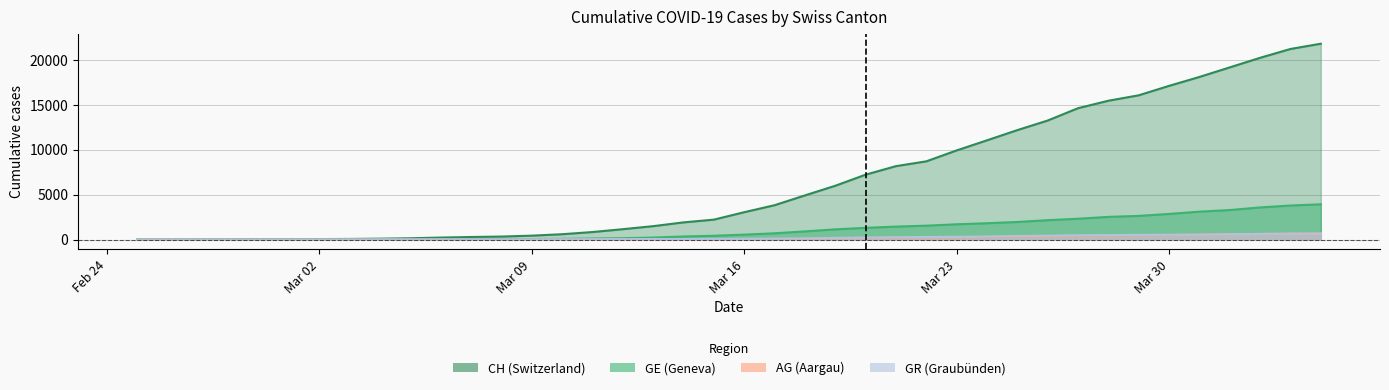

Reading left to right, extract all data points from this chart.

CH: 0	5	9	19	31	38	56	70	100	146	223	287	336	435	595	838	1156	1493	1913	2219	3047	3825	4917	5989	7225	8175	8709	9925	11050	12186	13253	14627	15457	16063	17113	18105	19171	20238	21220	21807
GE: 0	1	1	4	8	9	10	13	15	20	29	42	44	59	79	112	153	223	342	424	548	700	910	1138	1306	1444	1548	1702	1819	1958	2159	2320	2526	2637	2854	3108	3288	3581	3792	3927
AG: 0	1	1	1	3	4	7	7	10	11	12	14	14	15	18	20	27	30	33	43	56	69	96	134	175	223	235	245	283	318	367	407	444	485	506	554	596	631	673	702
GR: 0	2	2	6	6	6	9	9	12	14	16	17	18	18	22	31	43	53	56	71	84	101	128	182	226	258	284	300	343	393	433	474	495	519	535	547	592	622	649	657